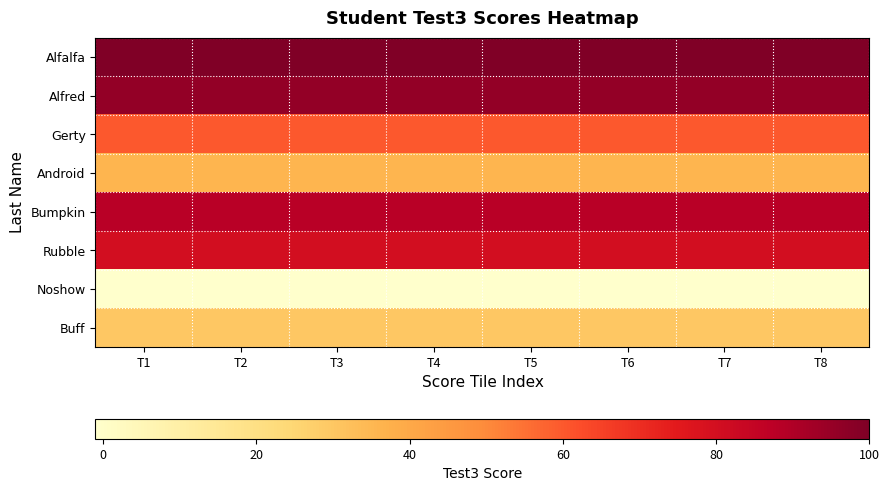

Which category has the highest value across all series?

T1